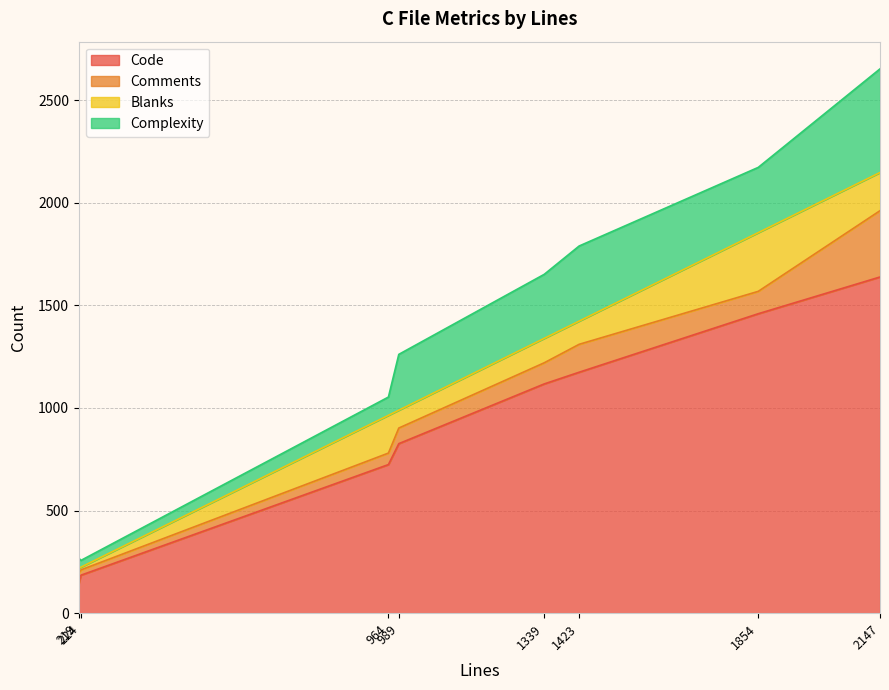

What is the lowest value of the Code series?

144